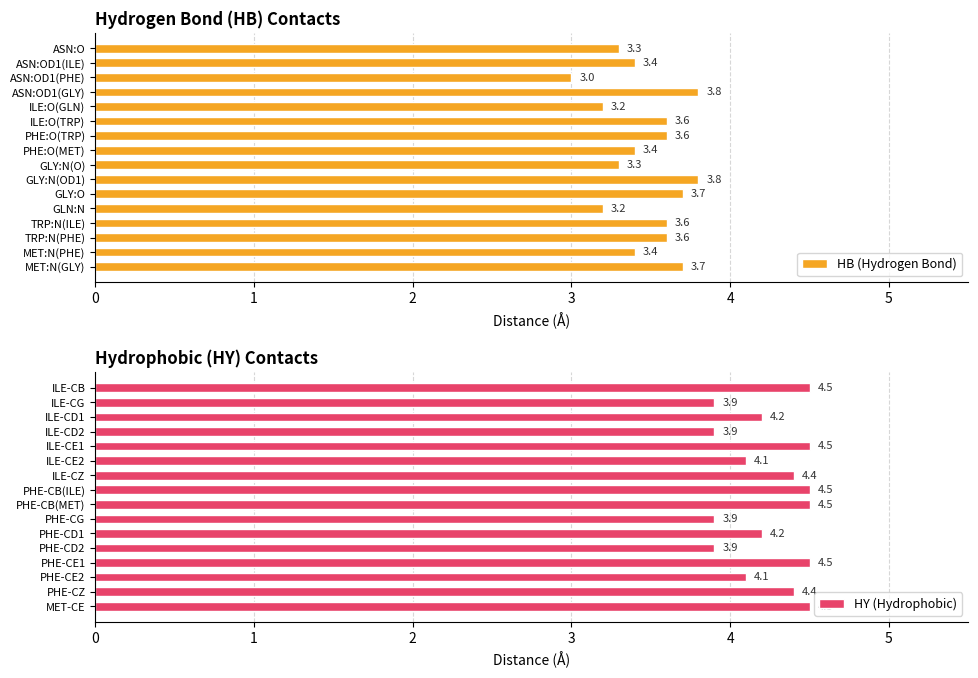

Is it true that HB (Hydrogen Bond) equals 1.6 at ILE:O(TRP)?

False